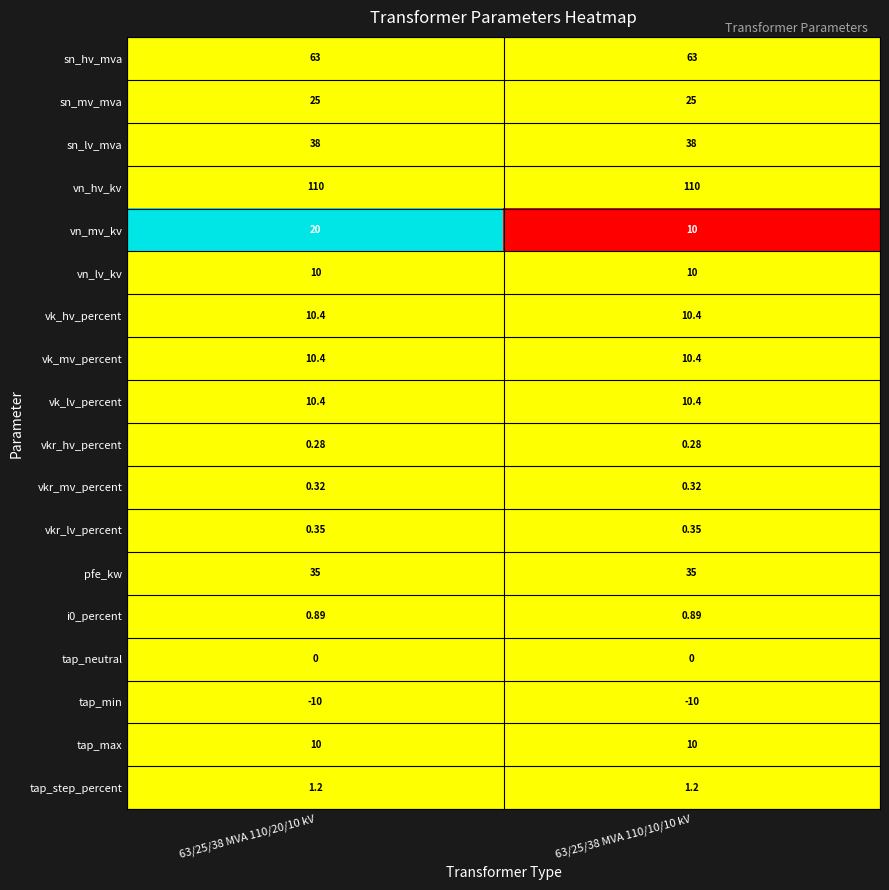

Which series changed the most between 63/25/38 MVA 110/20/10 kV and 63/25/38 MVA 110/10/10 kV?

vn_mv_kv